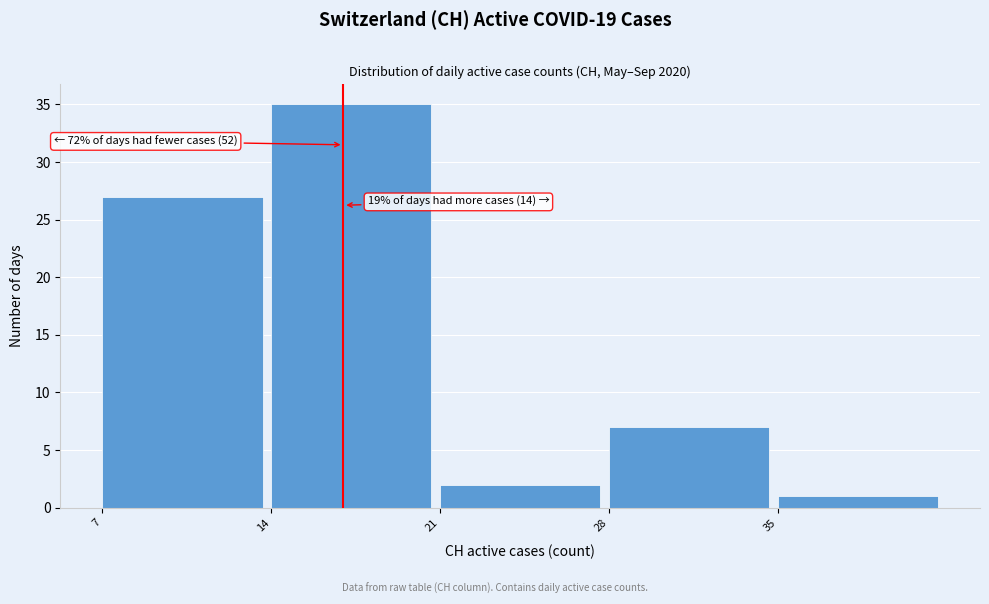

Which range on the x-axis has the tallest bar?

14 to 21